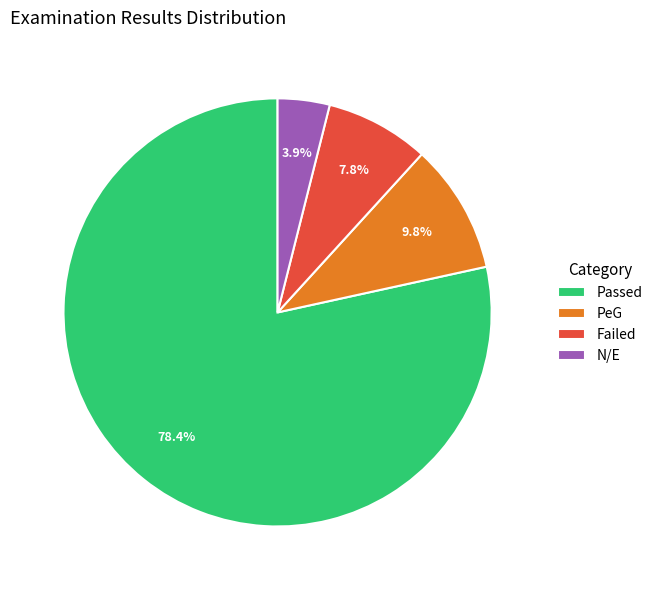

Which slice is the largest?

Passed